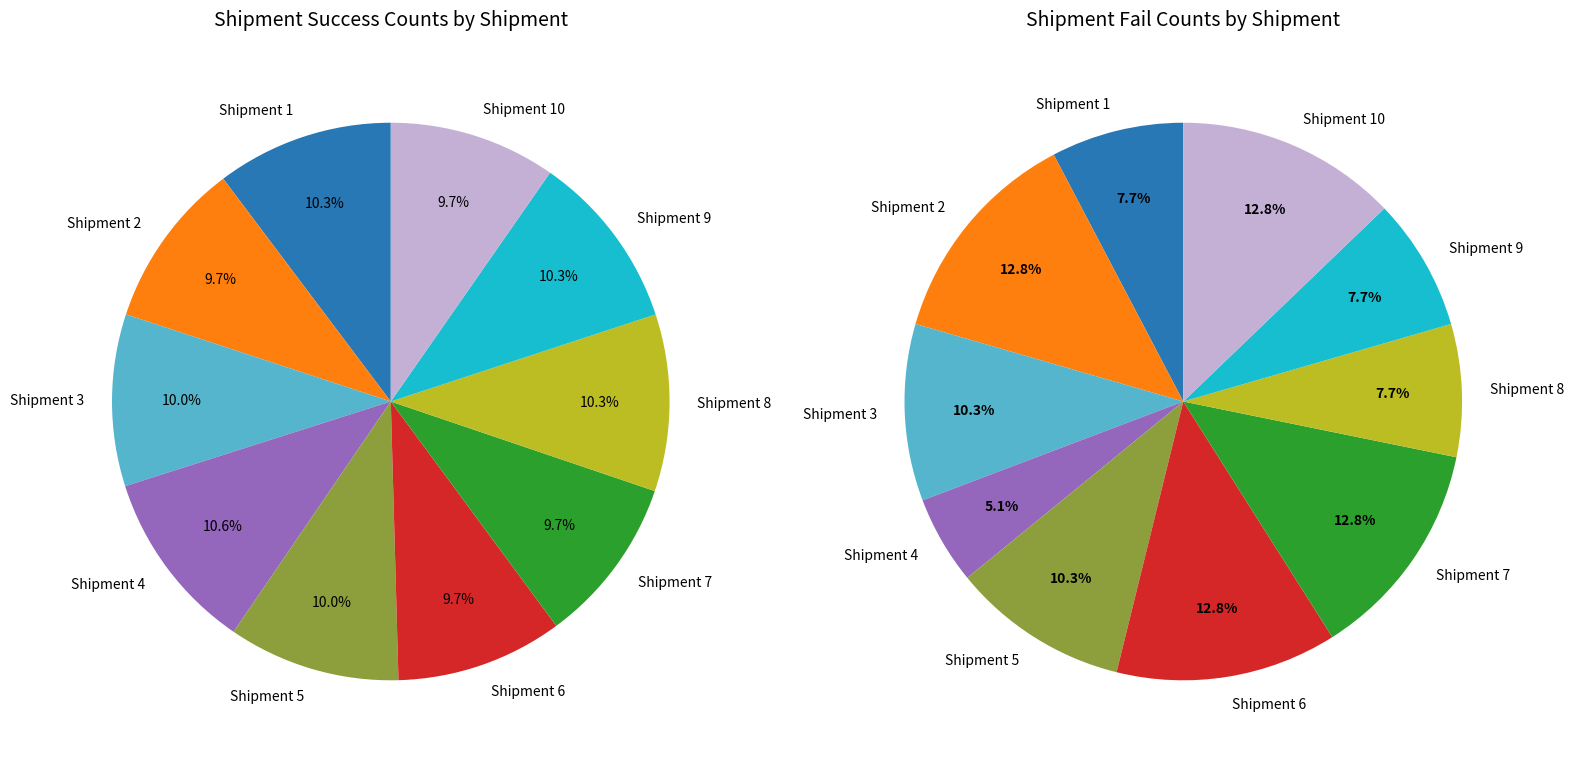

Is there any slice that represents more than half of the pie?

No